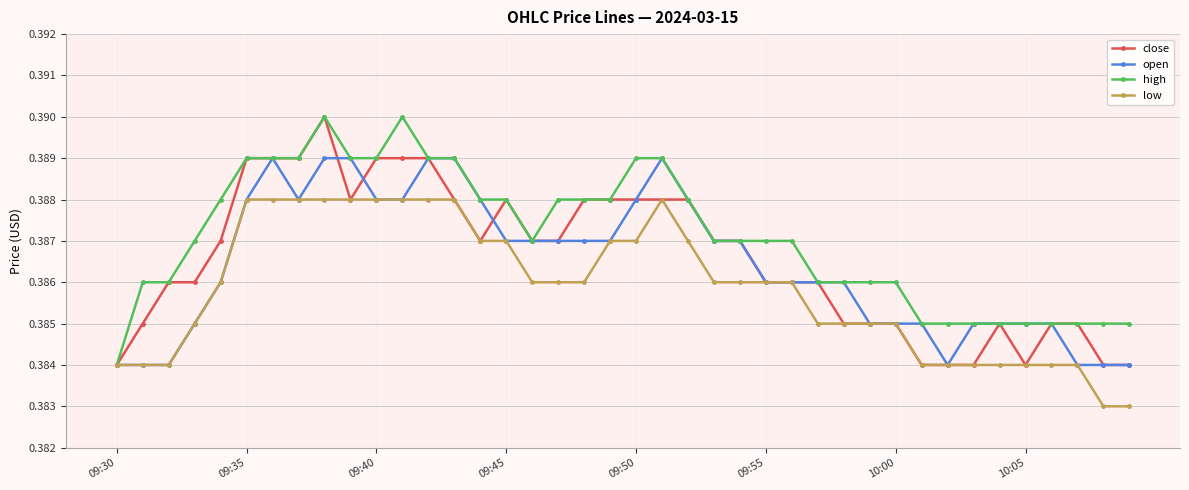

How many open values are between 0 and 1?

40